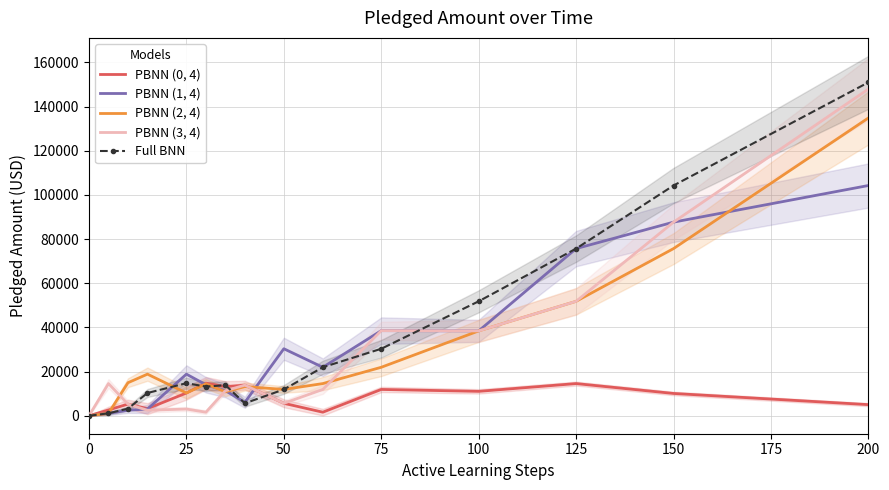

Is the value of PBNN (2, 4) at 25 greater than the value of PBNN (3, 4) at 125?

No